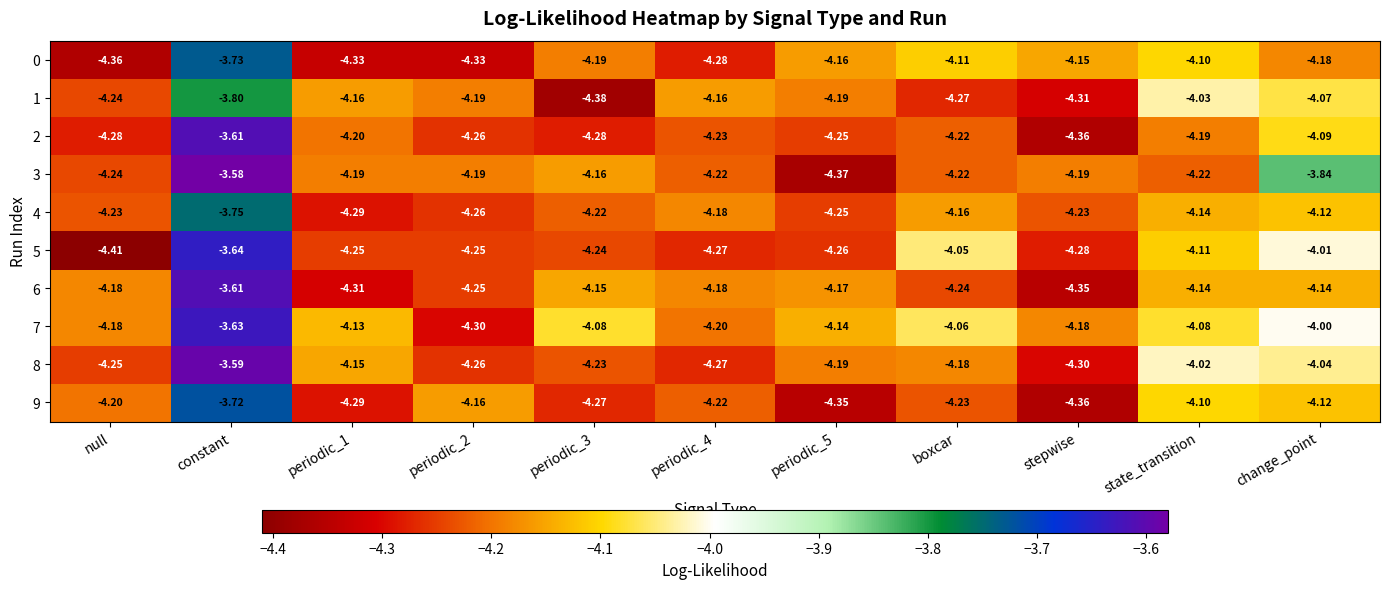

Which series has the largest total across all categories?

7